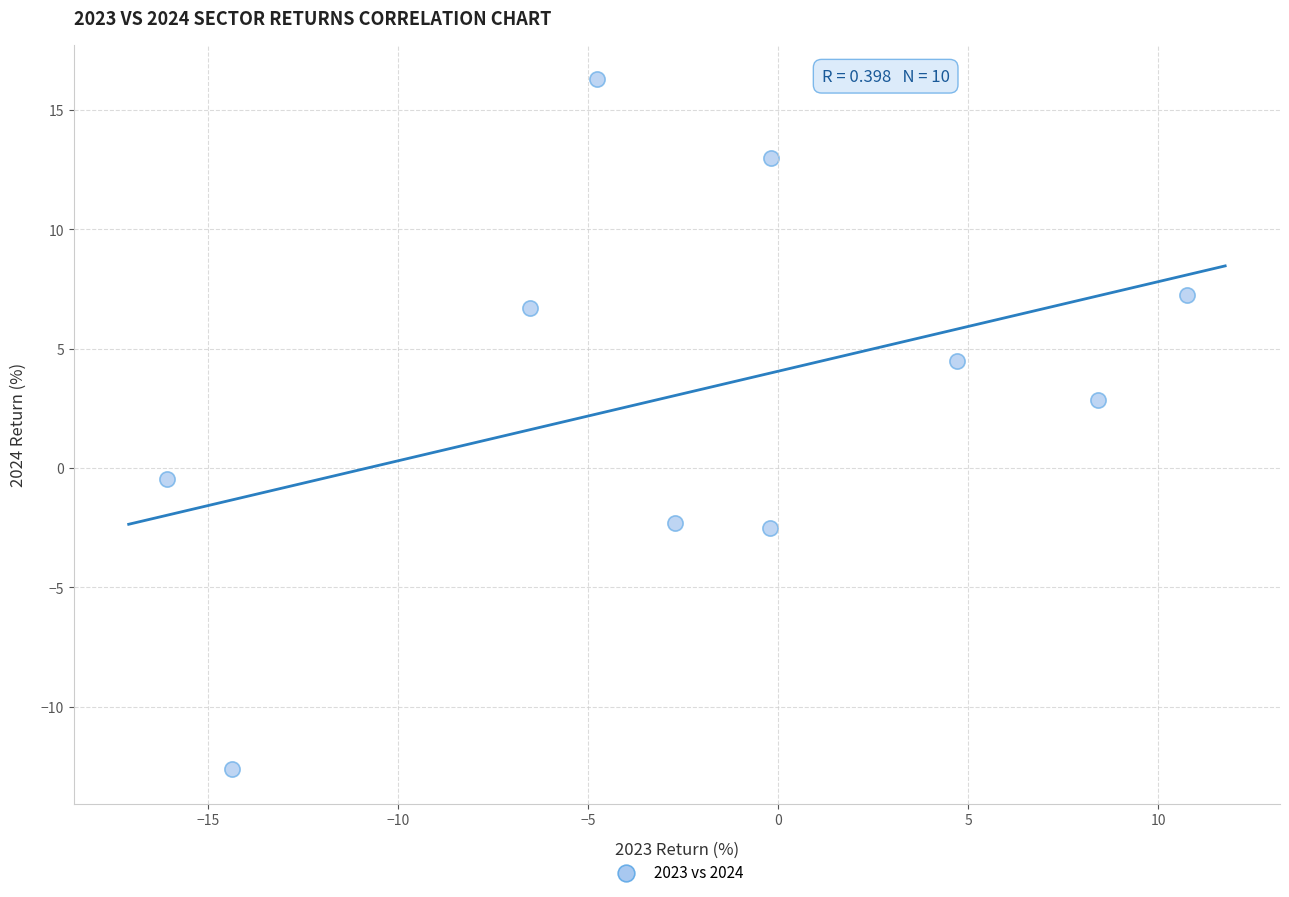

What is the average X value?

-2.1